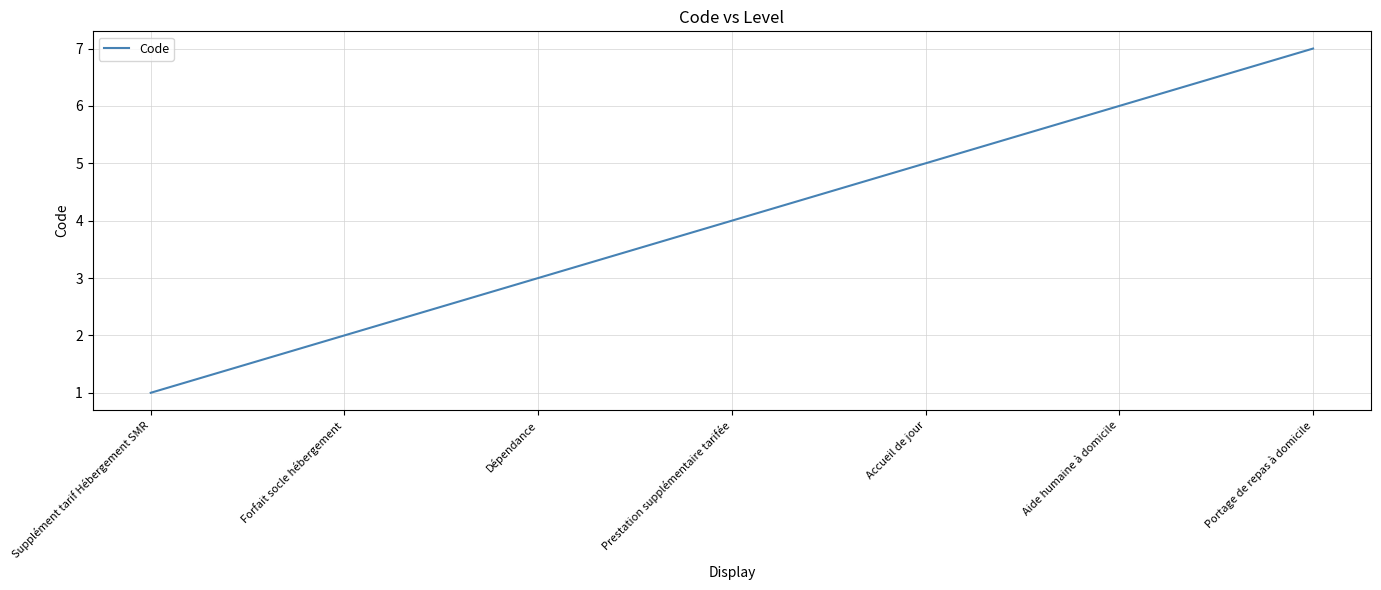

Which category has the highest value across all series?

Portage de repas à domicile